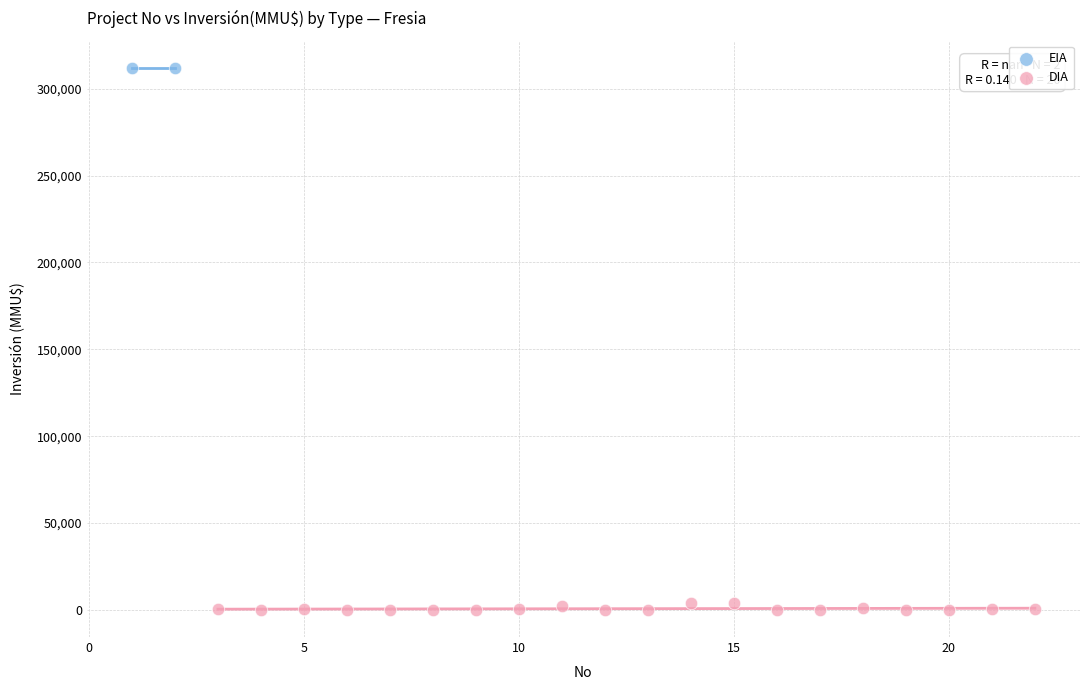

What are all the series names shown in the legend?

EIA, DIA